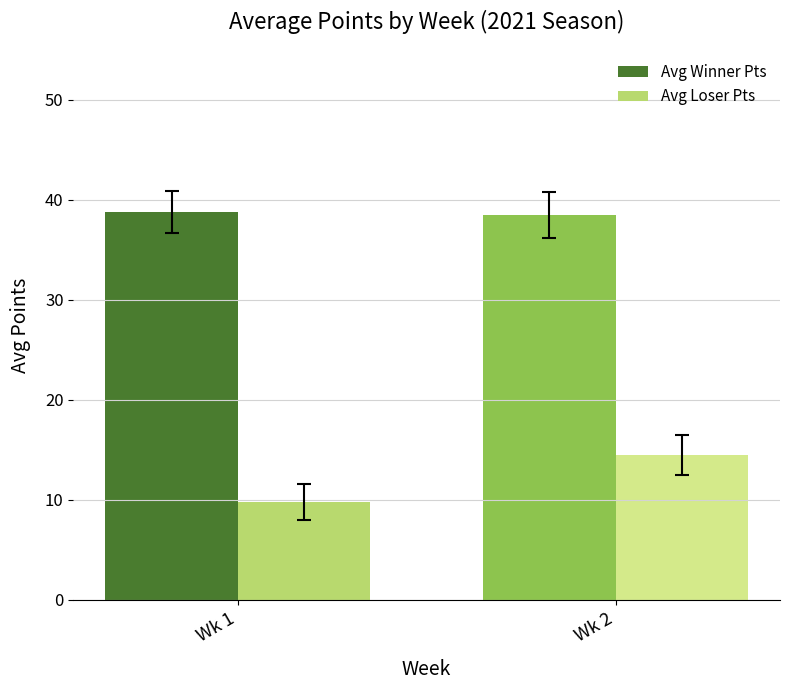

What is the total value across all series at Wk 2?

53.0